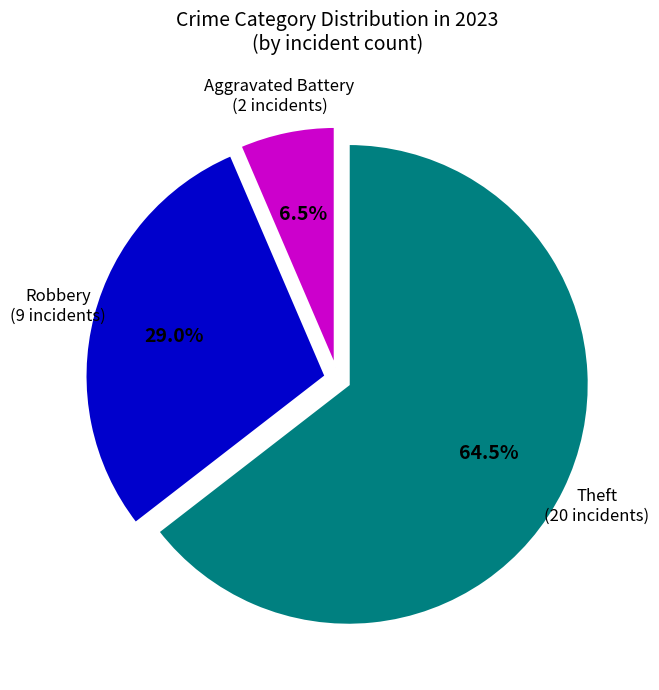

Is there a majority slice in this chart?

Yes